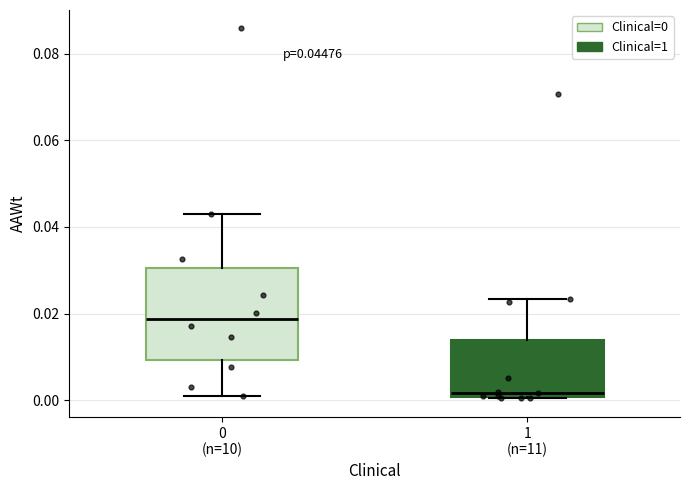

Comparing the boxes themselves (not the whiskers), which one is the tallest?

0 (n=10)